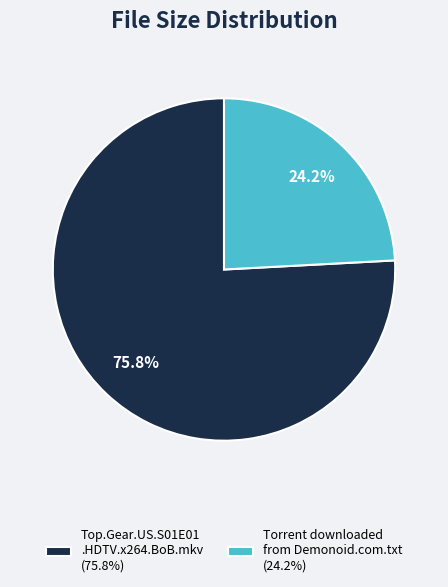

Rank the categories by value from lowest to highest.

Torrent downloaded from Demonoid.com.txt (24.2%), Top.Gear.US.S01E01 .HDTV.x264.BoB.mkv (75.8%)